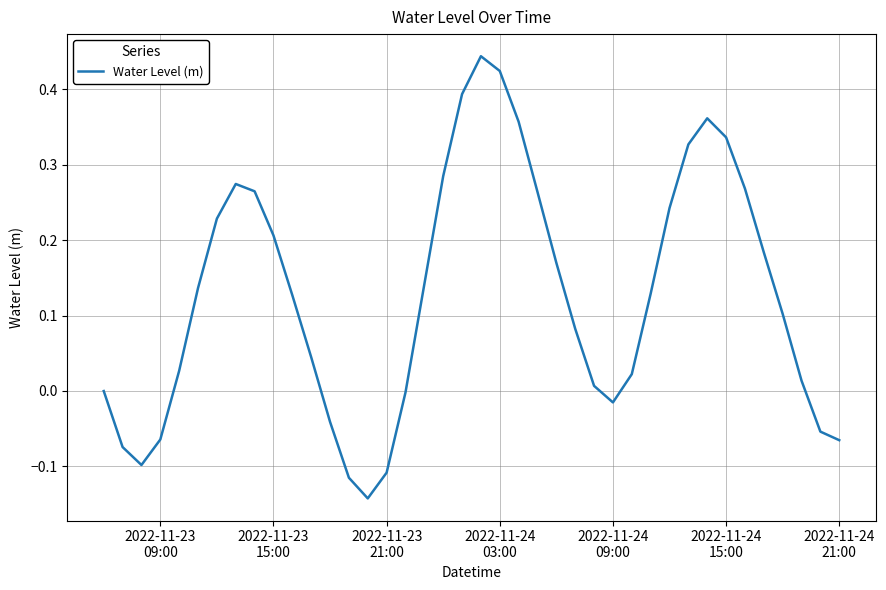

What is the difference between the maximum and minimum values?

0.6